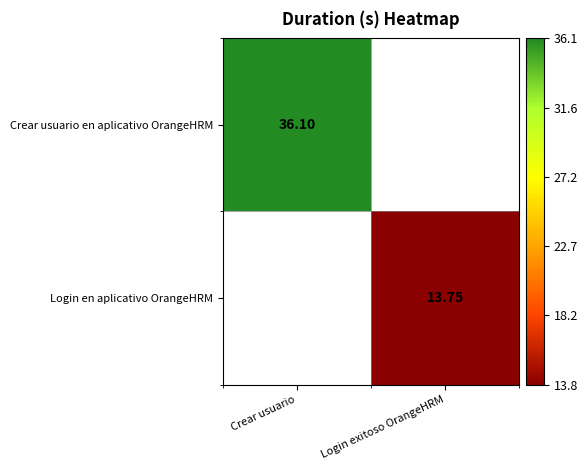

Is the value of Crear usuario en aplicativo OrangeHRM at Crear usuario greater than the value of Login en aplicativo OrangeHRM at Login exitoso OrangeHRM?

Yes